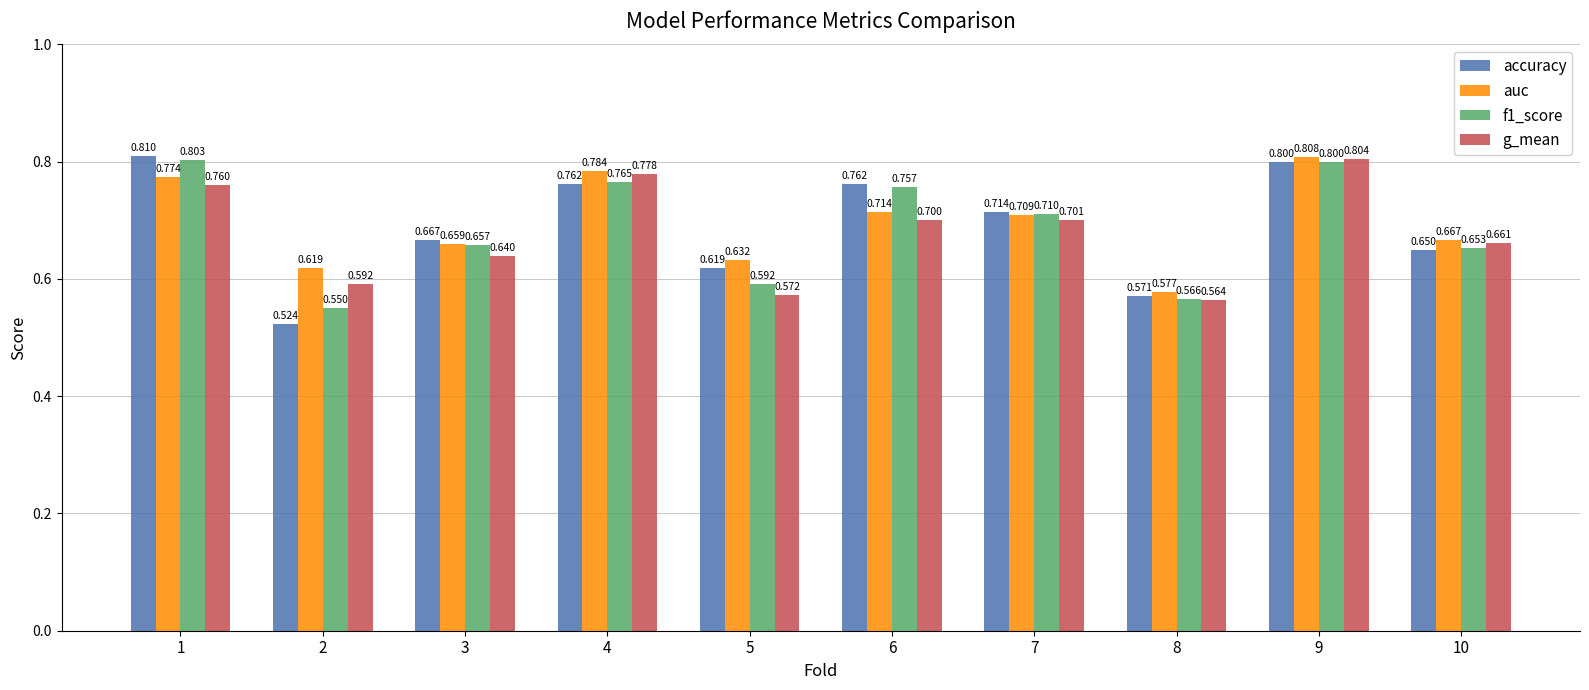

Between 6 and 7, which series saw the biggest shift?

accuracy